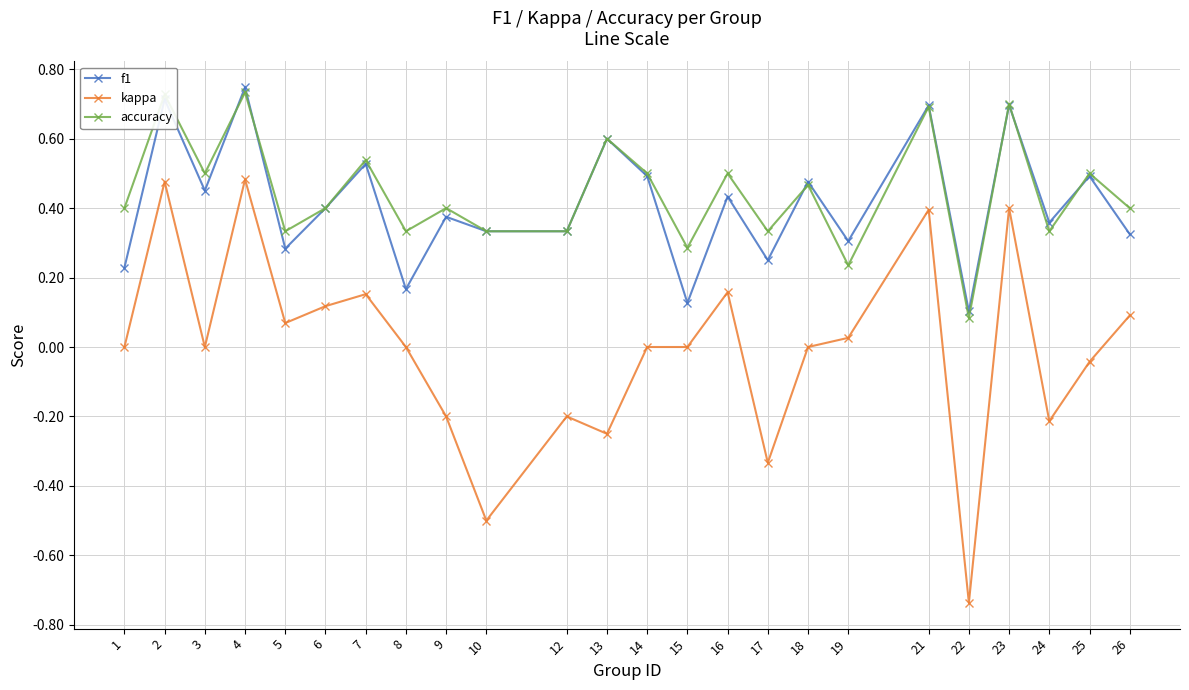

Is it true that kappa equals 0.0 at 8?

True